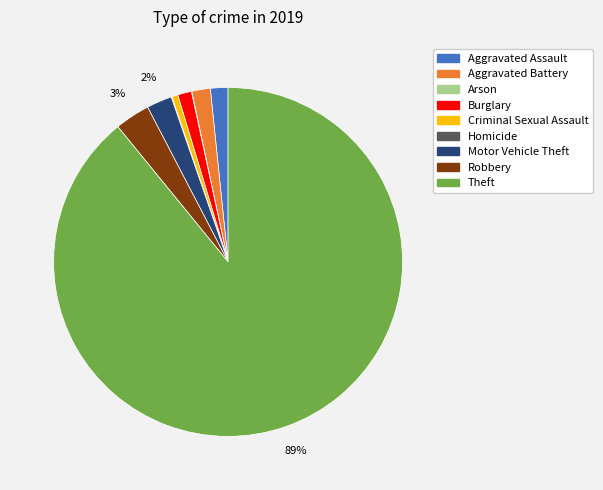

Do Criminal Sexual Assault and Motor Vehicle Theft together represent more than half of the pie?

No